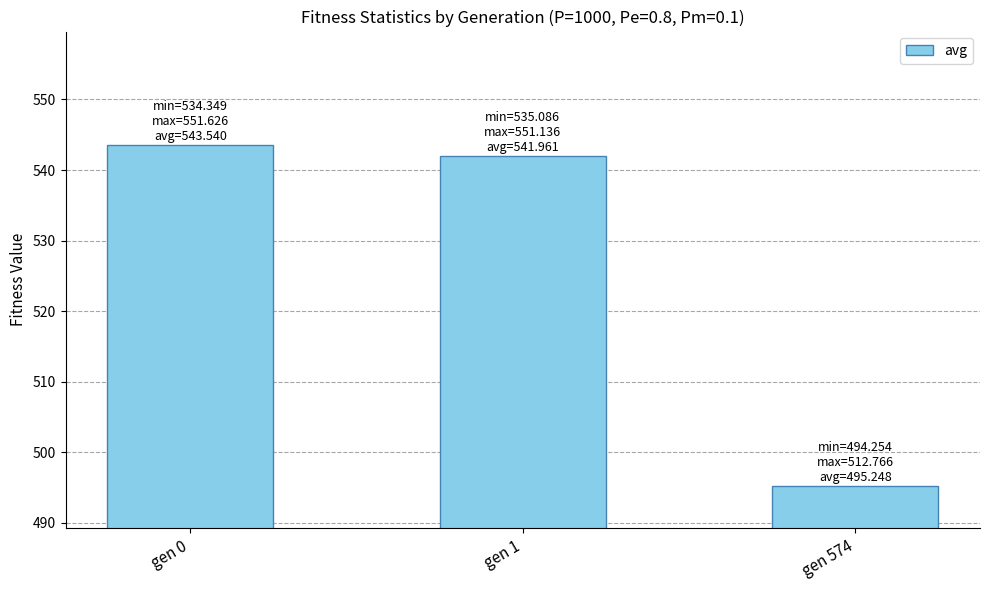

At which label is the value closest to 519?

gen 1